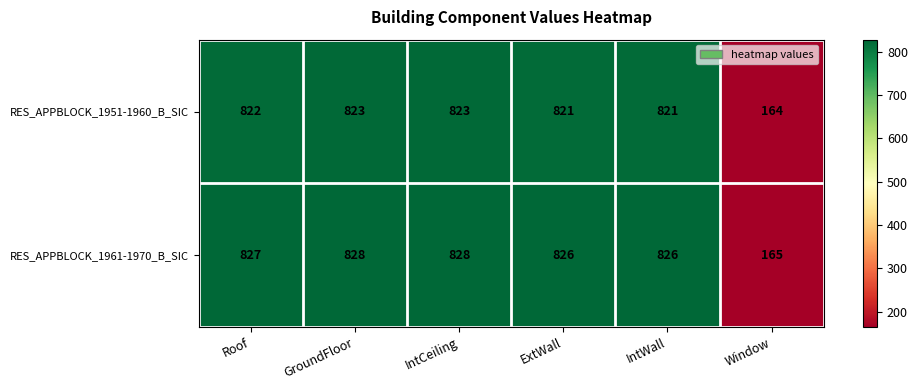

The value of RES_APPBLOCK_1951-1960_B_SIC at ExtWall is 821. True or false?

True